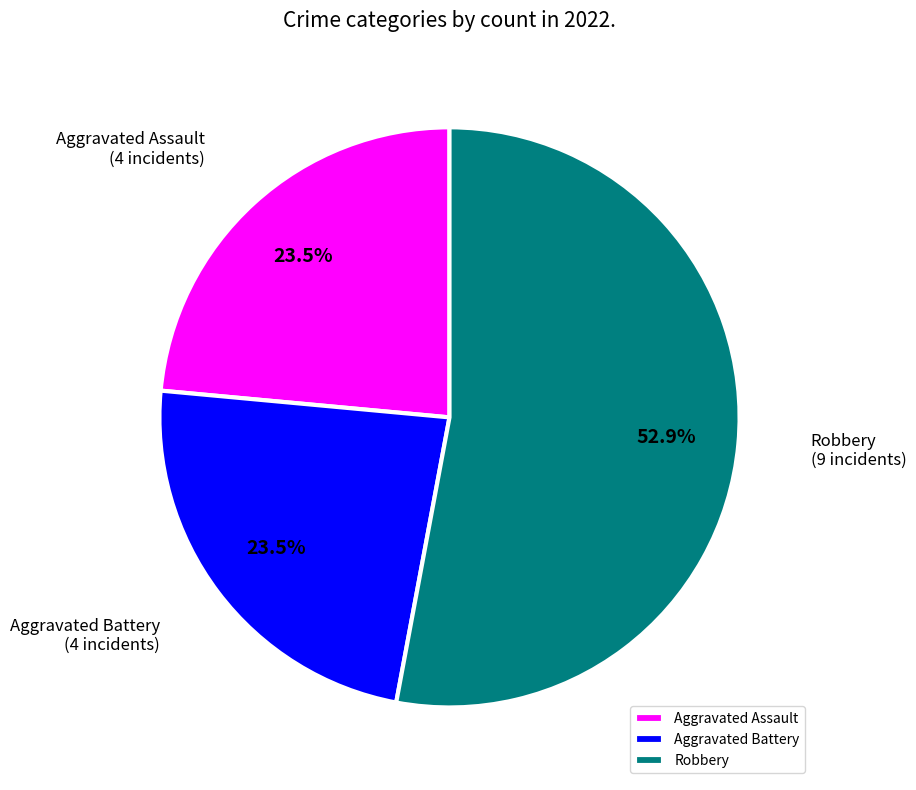

Which category has the biggest portion of the pie?

Robbery